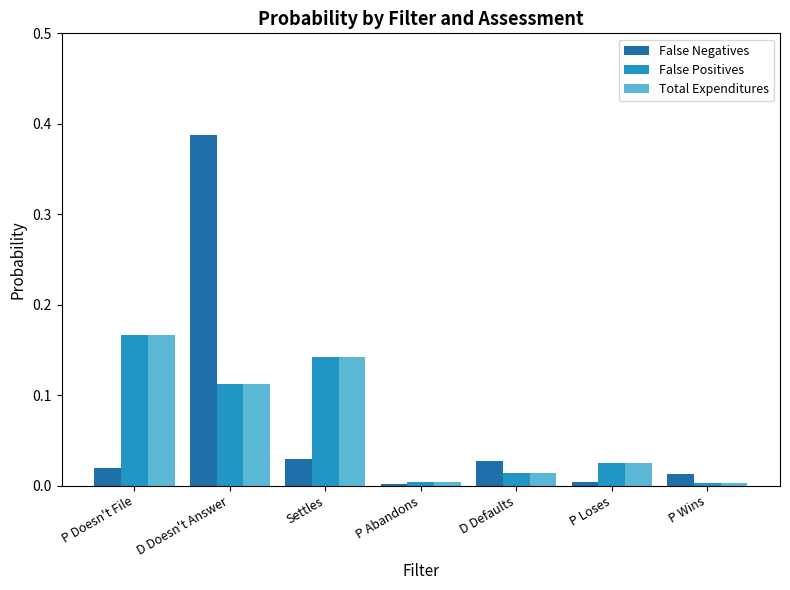

The value of Total Expenditures at D Doesn't Answer is 0.0. True or false?

False